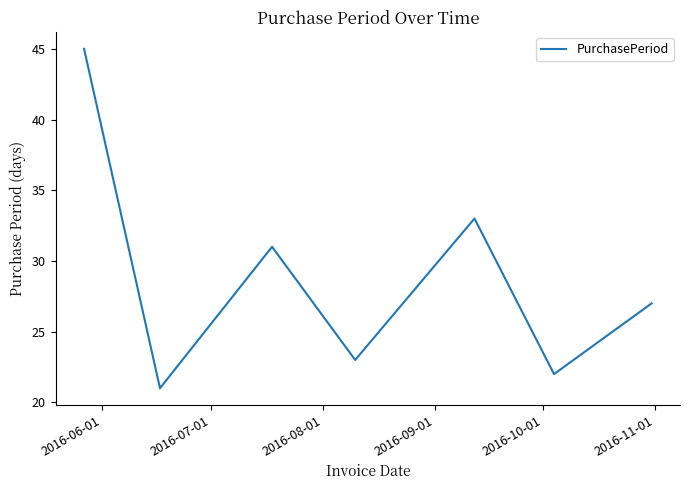

How many interior local valleys (lower than both neighbors) does the data have?

3